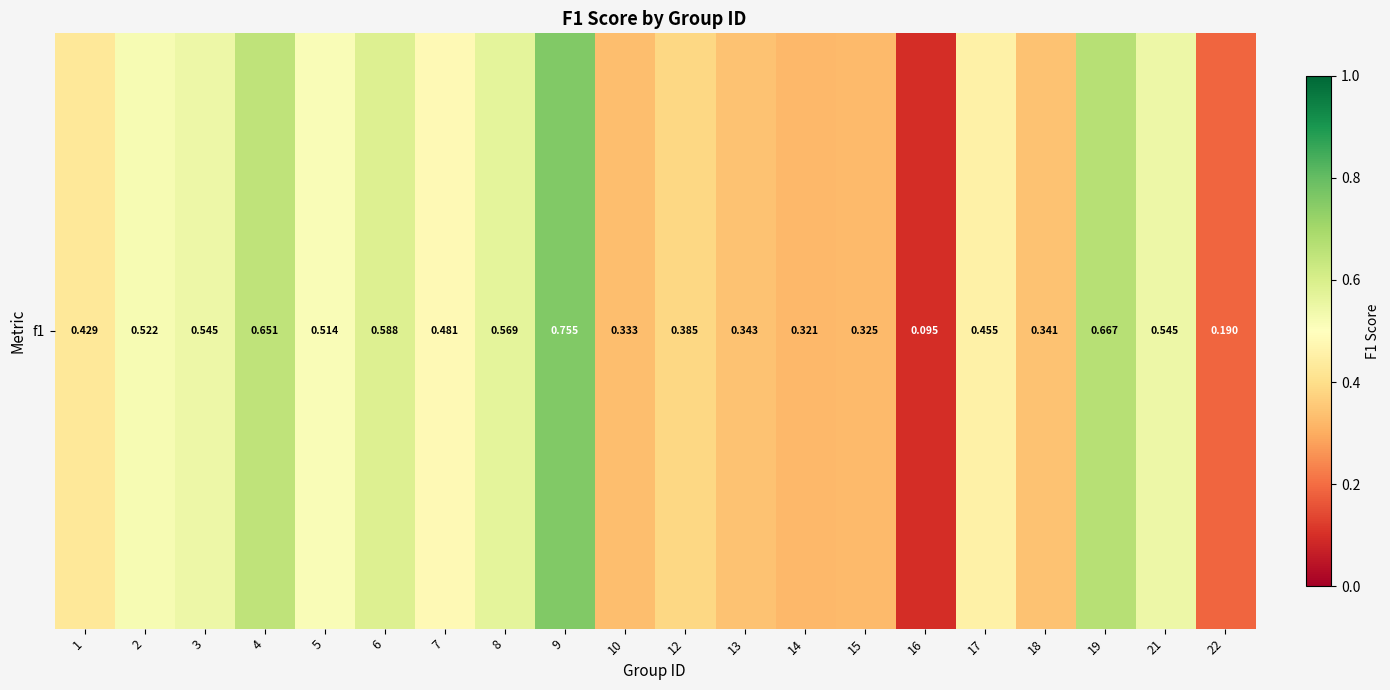

What is the change in value from 4 to 13?

-0.3